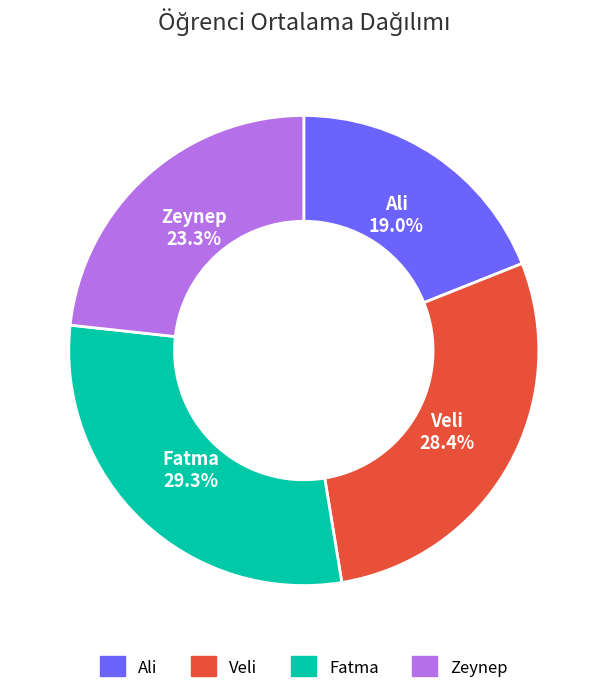

Combined, what portion of the pie is Zeynep and Veli?

51.7%